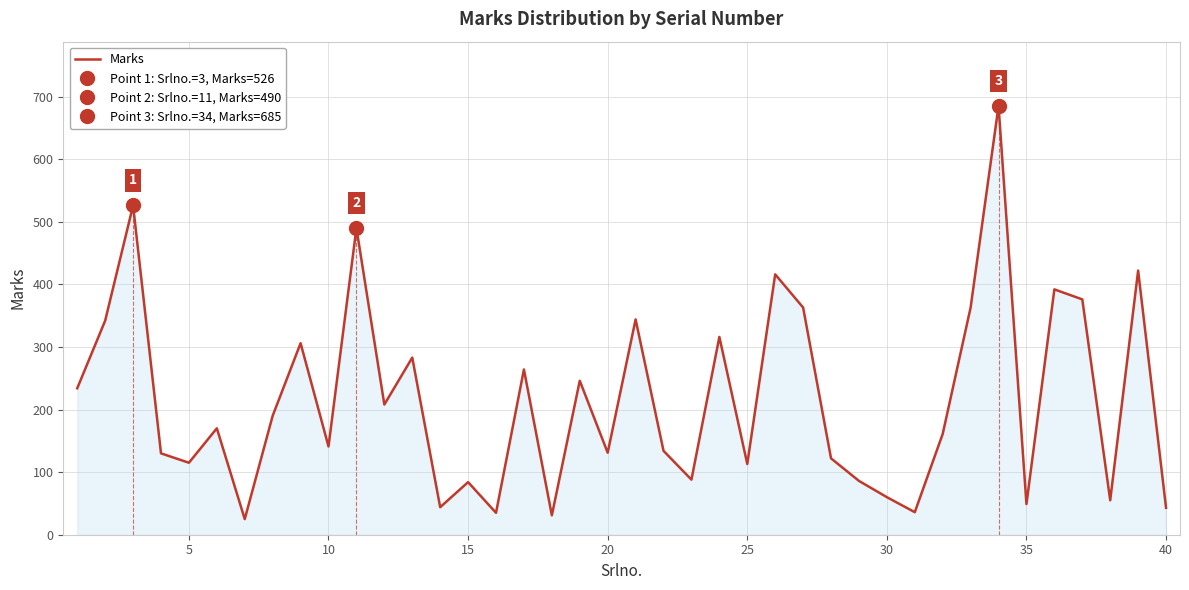

Is it true that Marks equals 156 at 25?

False